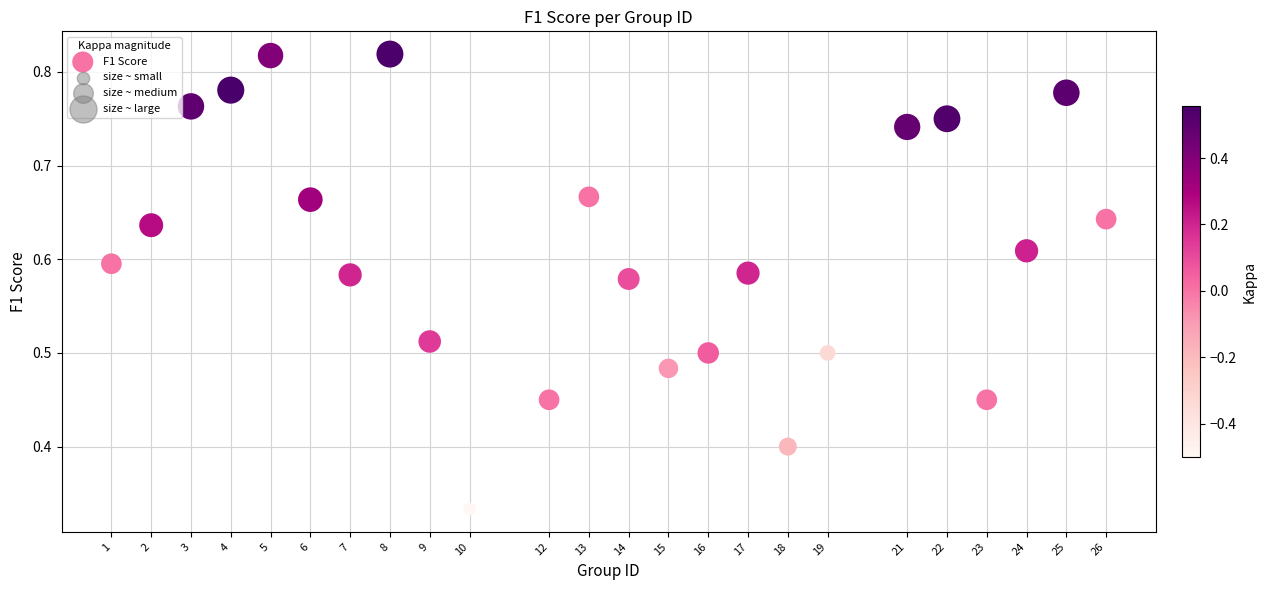

What is the range of X values (max minus min)?

25.0